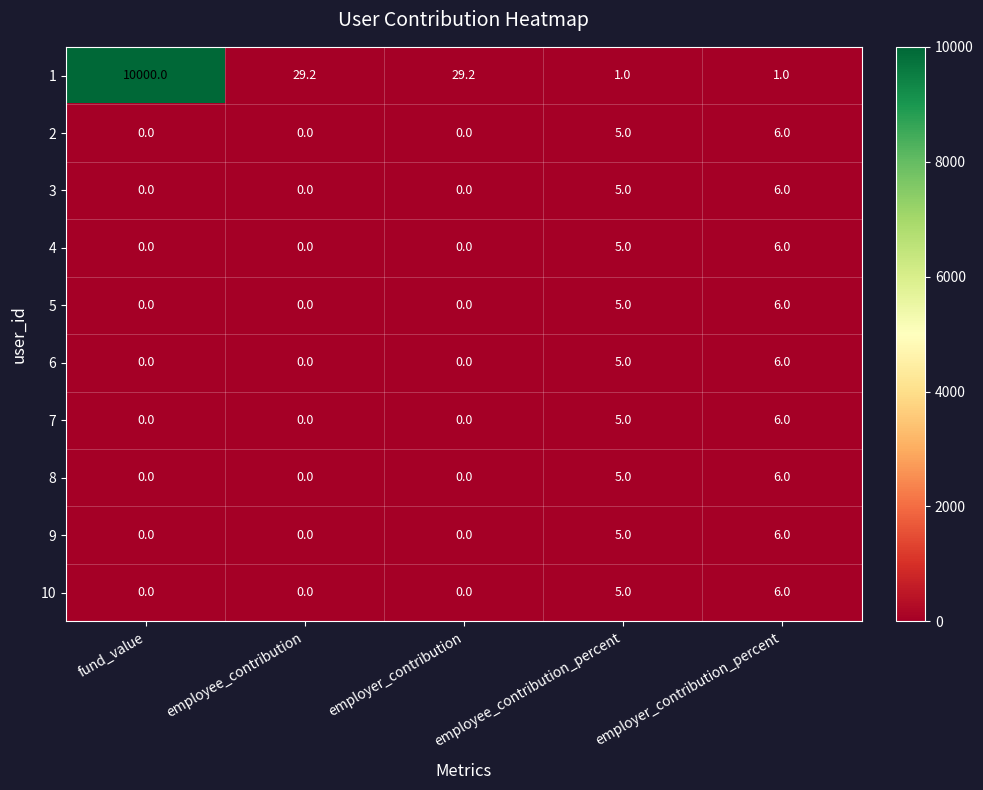

How many values in the 6 series exceed 0?

2